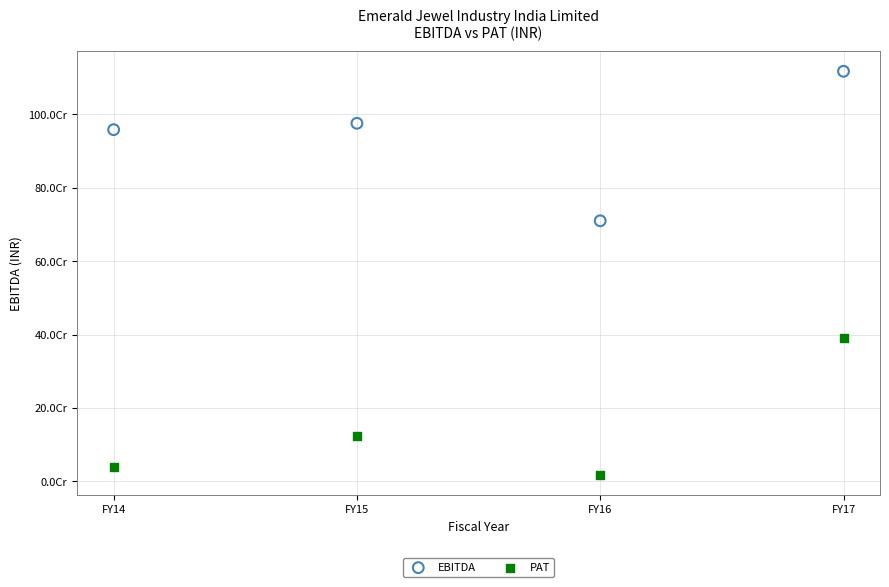

What are all the series names shown in the legend?

EBITDA, PAT